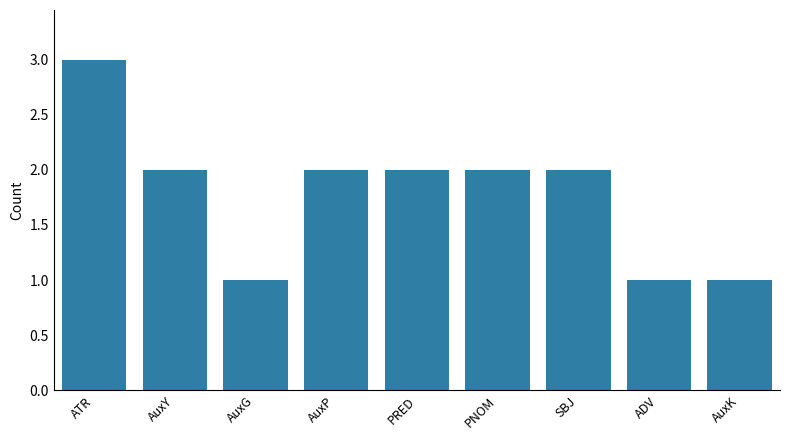

What is the sum of the values at PRED and AuxG?

3